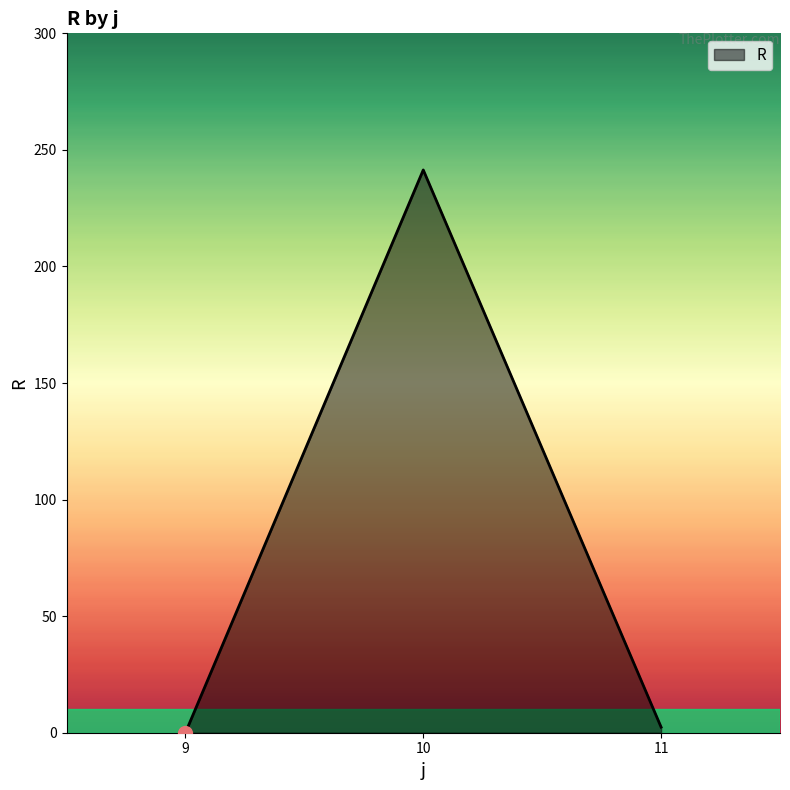

The chart shows a value of 2.4 at 11. True or false?

True